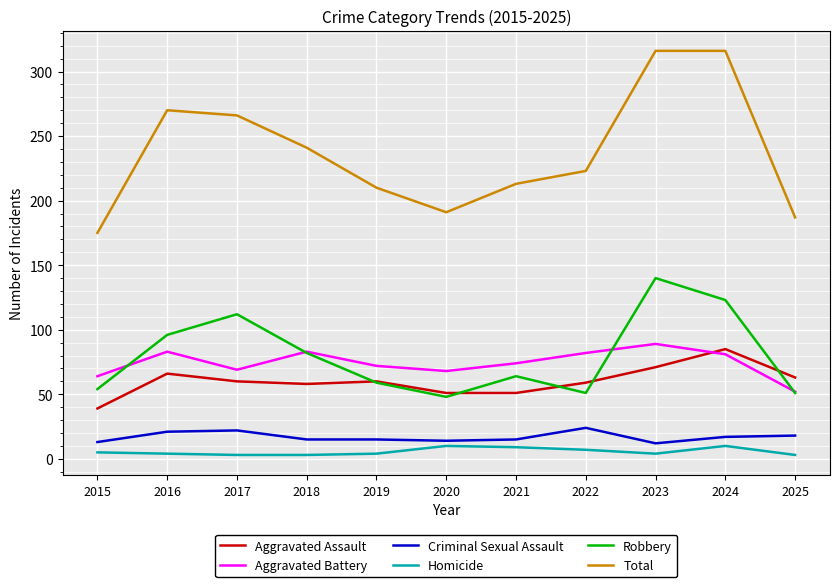

Is it true that Aggravated Battery equals 69 at 2017?

True